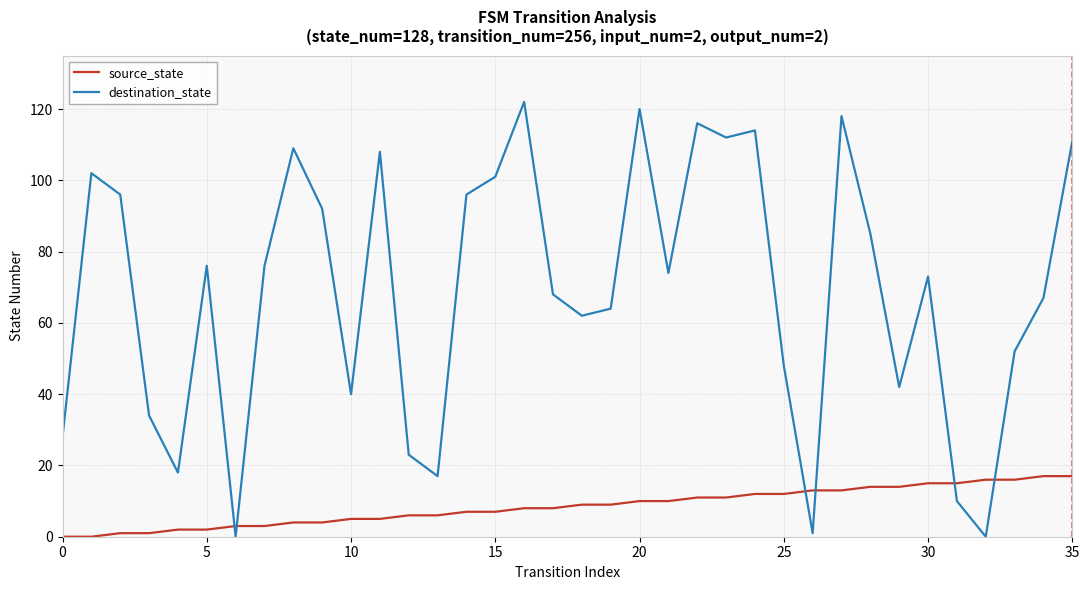

Rank the series by their maximum value, from highest to lowest.

destination_state, source_state